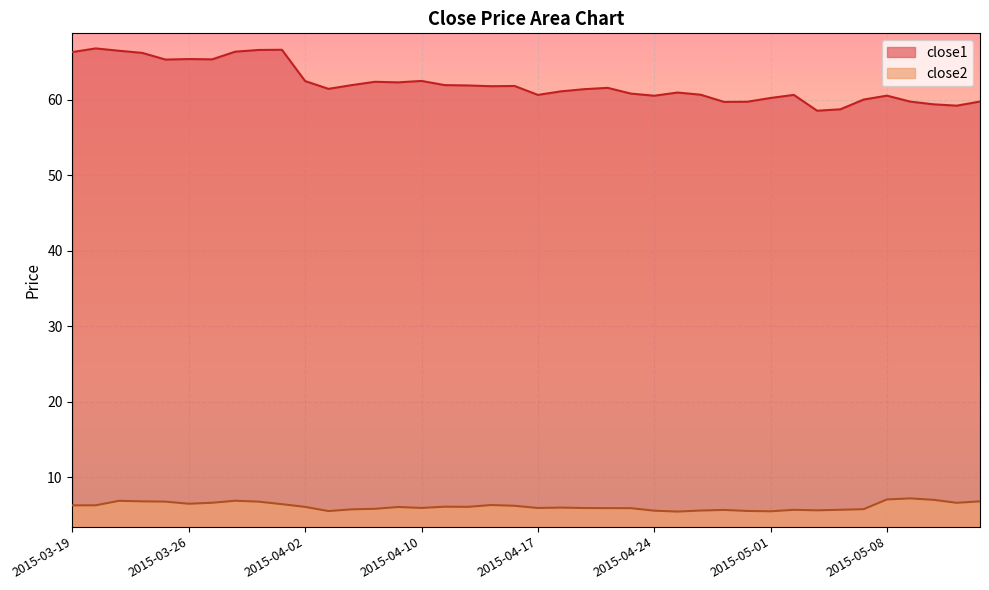

True or false: close2 and close1 cross at least once.

False